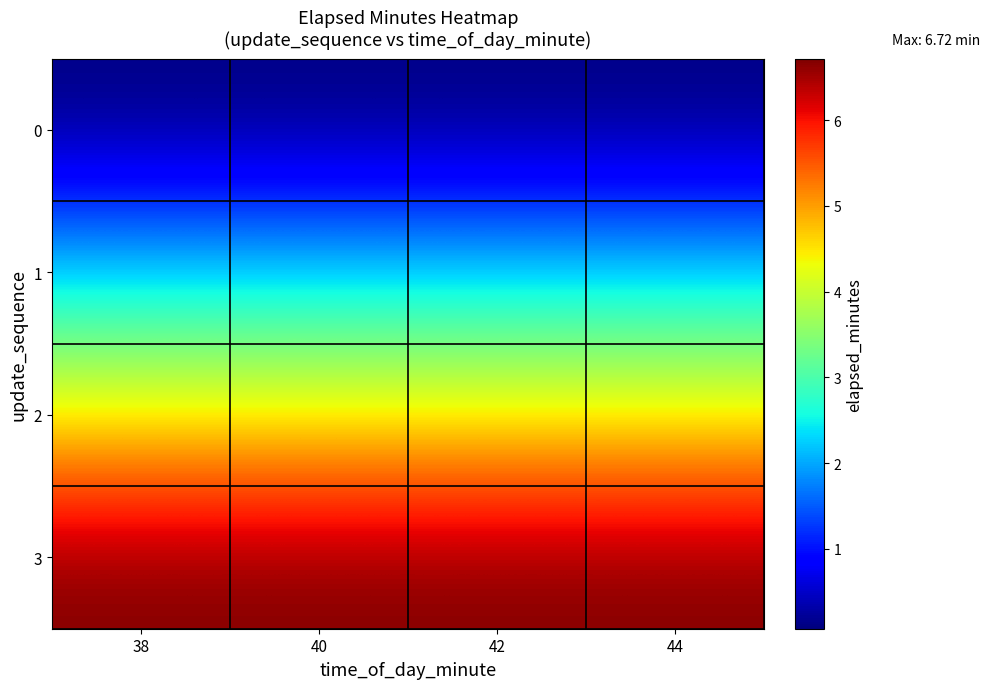

What is the difference between the highest and lowest values at 42?

6.6